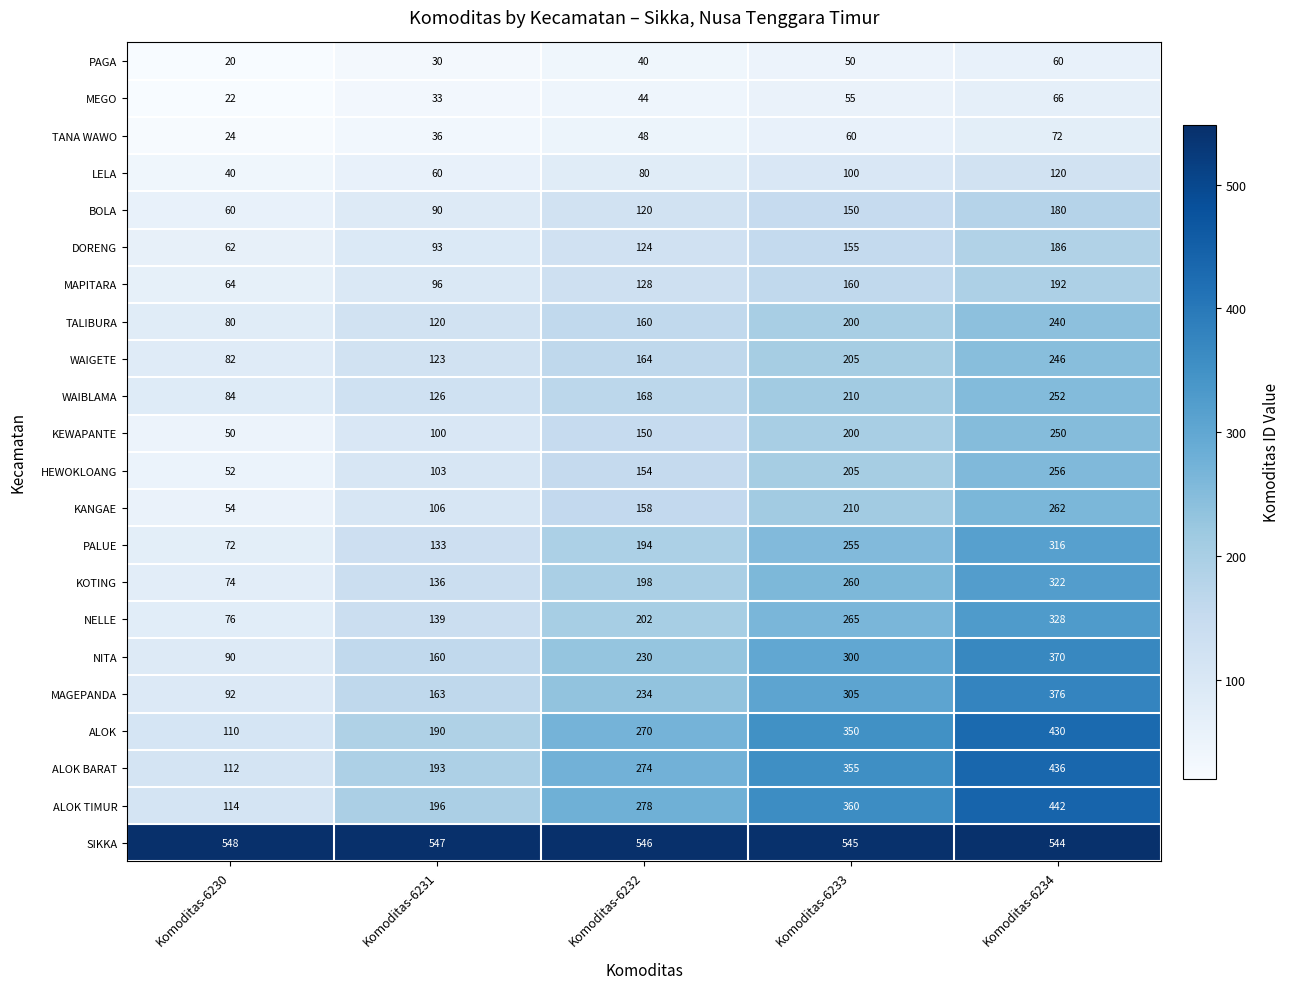

True or false: WAIGETE has a value of 82 at Komoditas-6230.

True